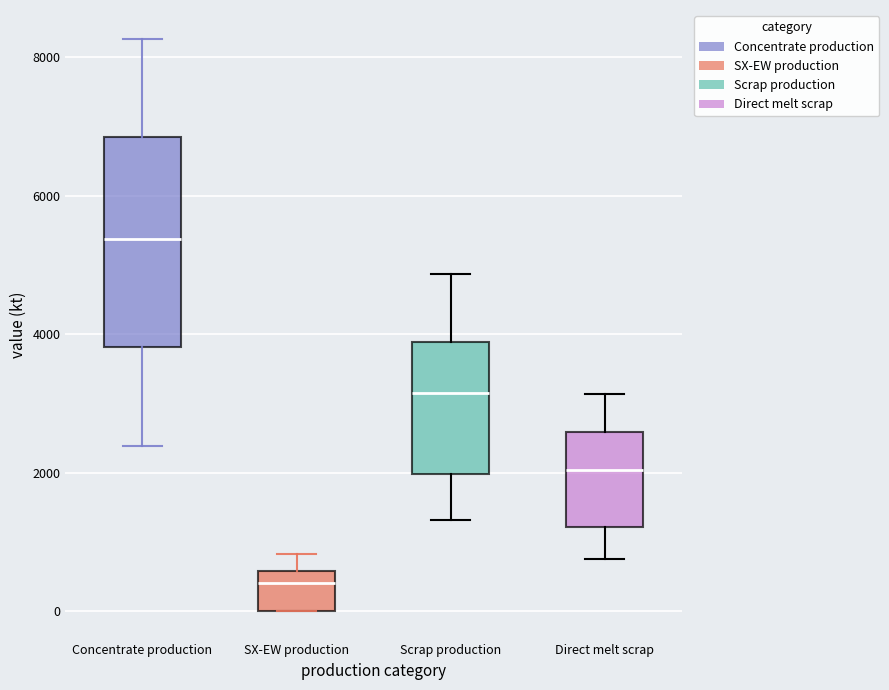

Which box is the tallest, from its lower edge to its upper edge?

Concentrate production